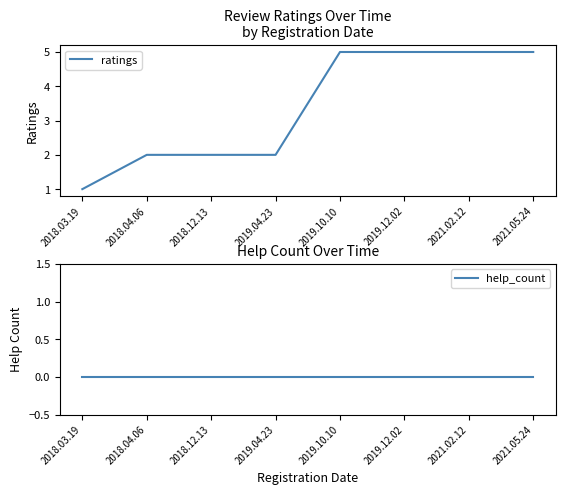

What is the label of the 6th point from the right?

2018.12.13